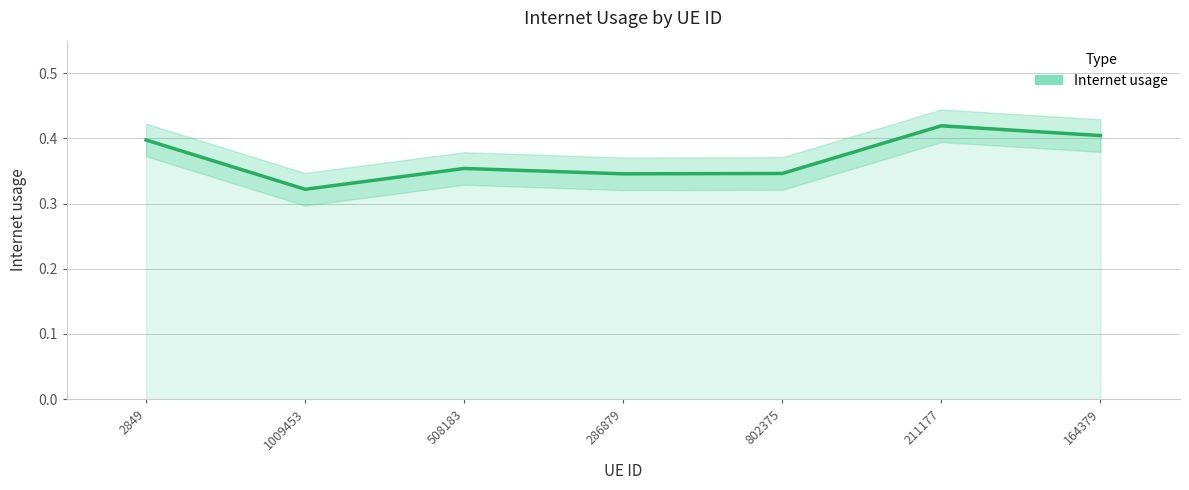

Between 286879 and 1009453, which is larger?

286879